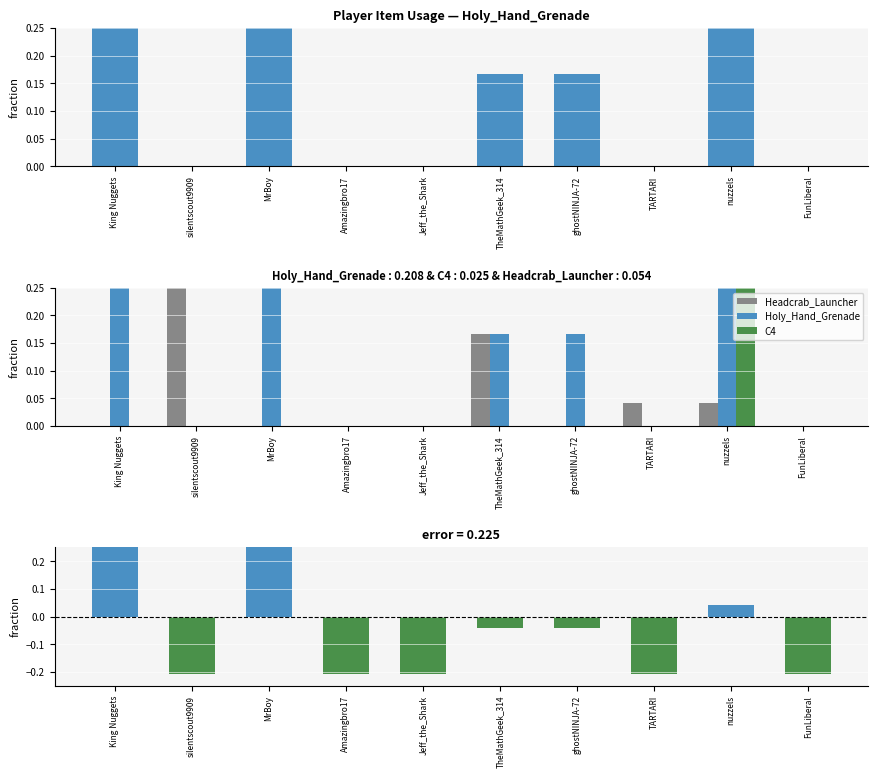

Which category has the highest value in the Residual_HHG series?

MrBoy